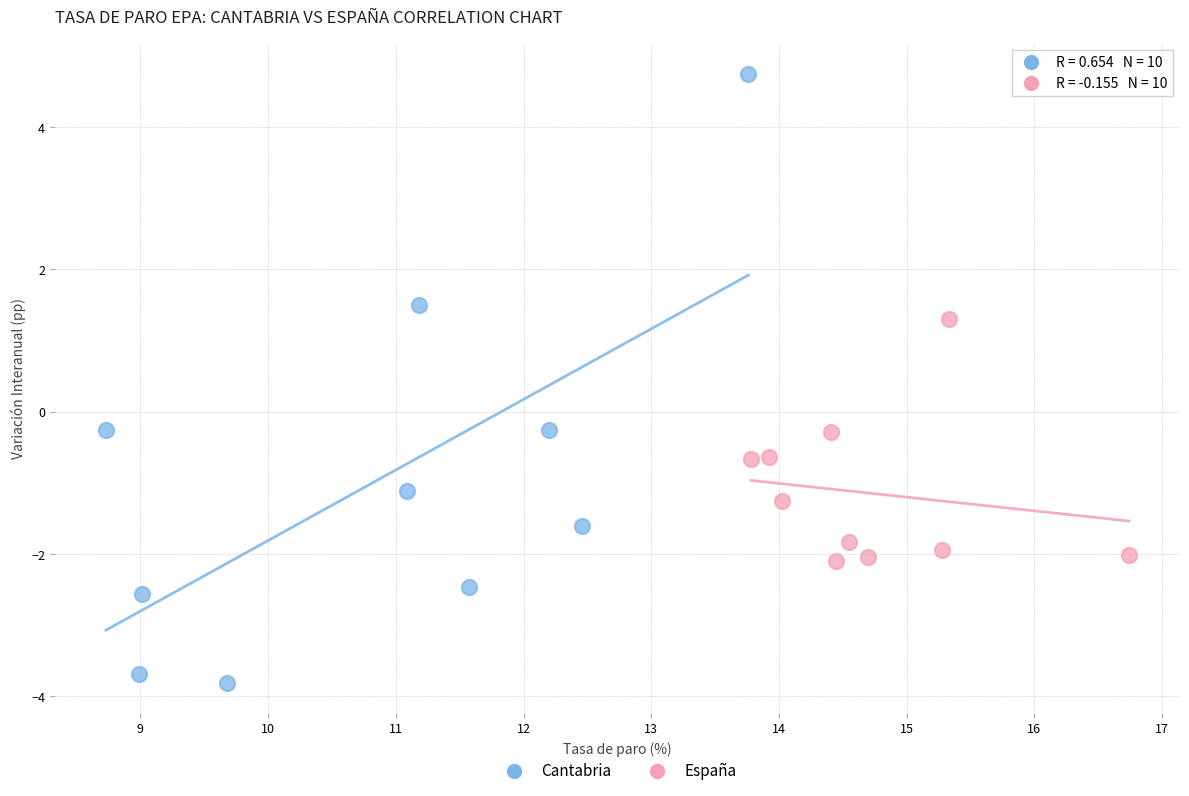

What are all the series names shown in the legend?

Cantabria, España